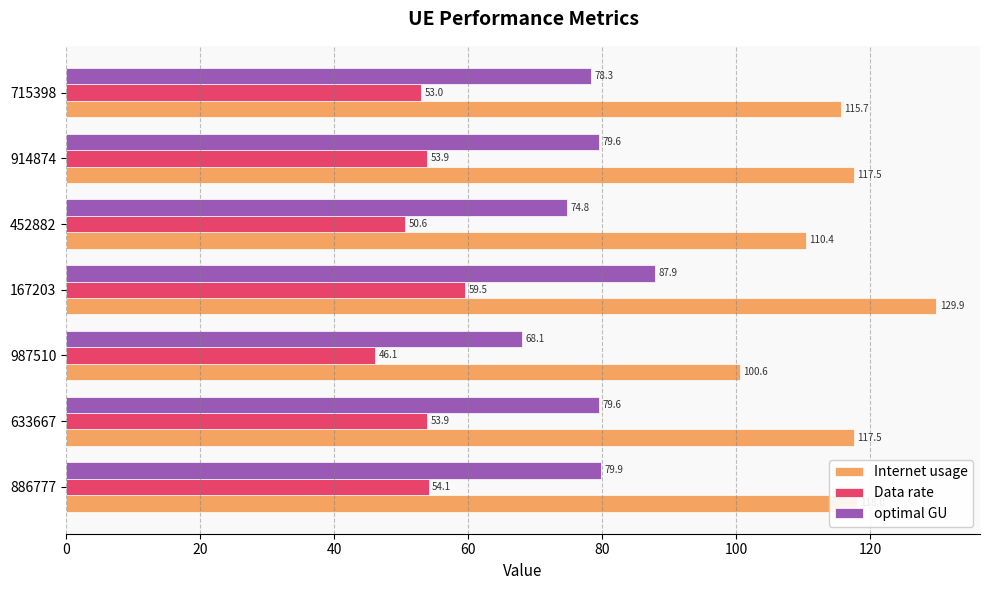

The Data rate series shows 50.6 at 452882. True or false?

True